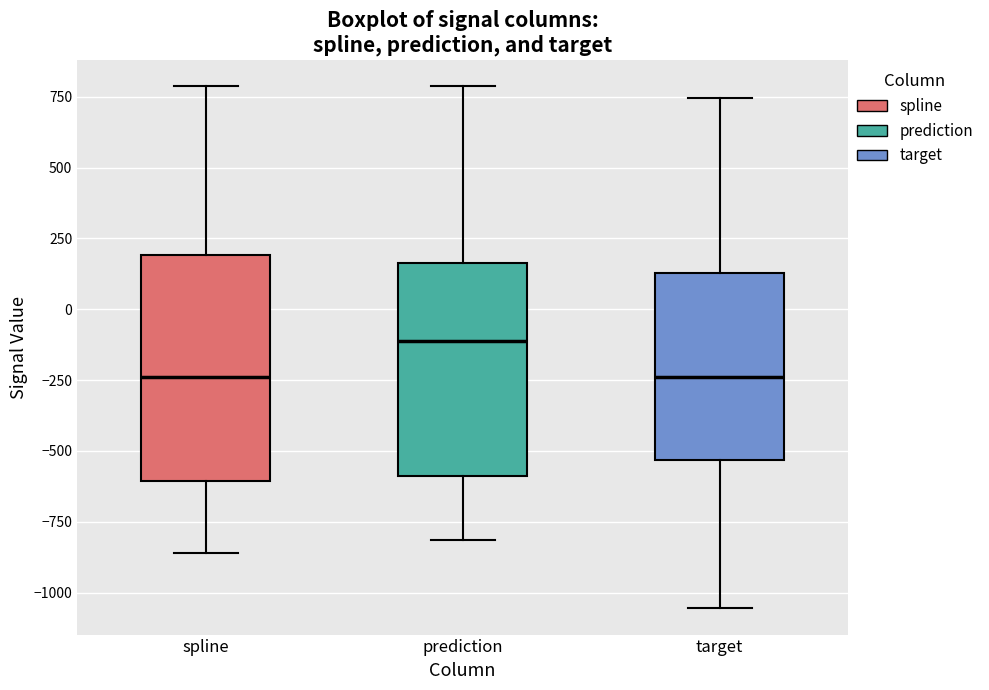

Reading left to right, read every box against the y-axis: the position of its median line, the range the box covers, and the ends of its whiskers. The values are not printed on the chart, so give them approximately, as read against the axis.

spline: median -250, box -600 to 200, whiskers -850 to 800
prediction: median -100, box -600 to 150, whiskers -800 to 800
target: median -250, box -550 to 150, whiskers -1050 to 750